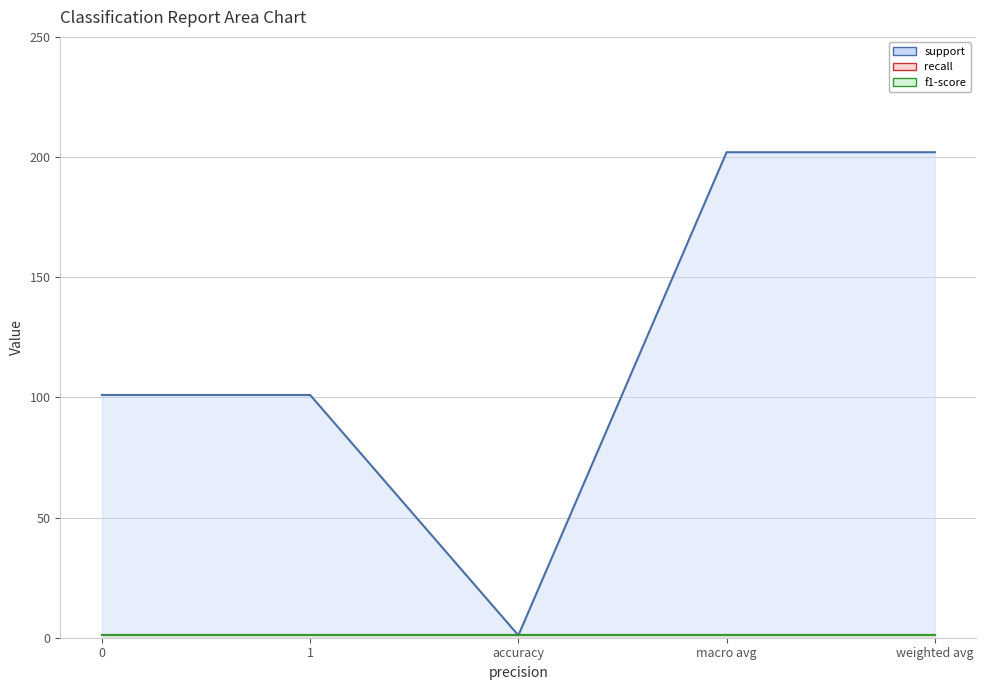

What is the value of the support line point at the 3rd from the left?

1